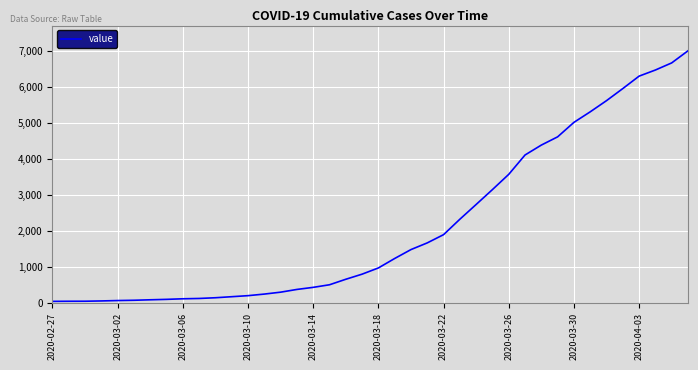

What is the difference between the maximum and minimum values?

6971